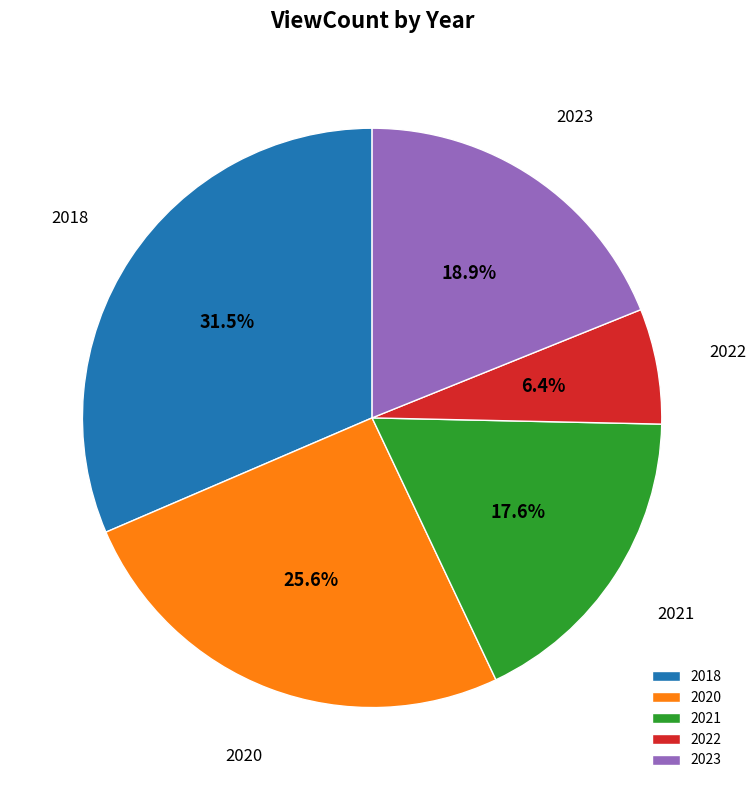

What portion of the pie excludes 2020?

74.4%